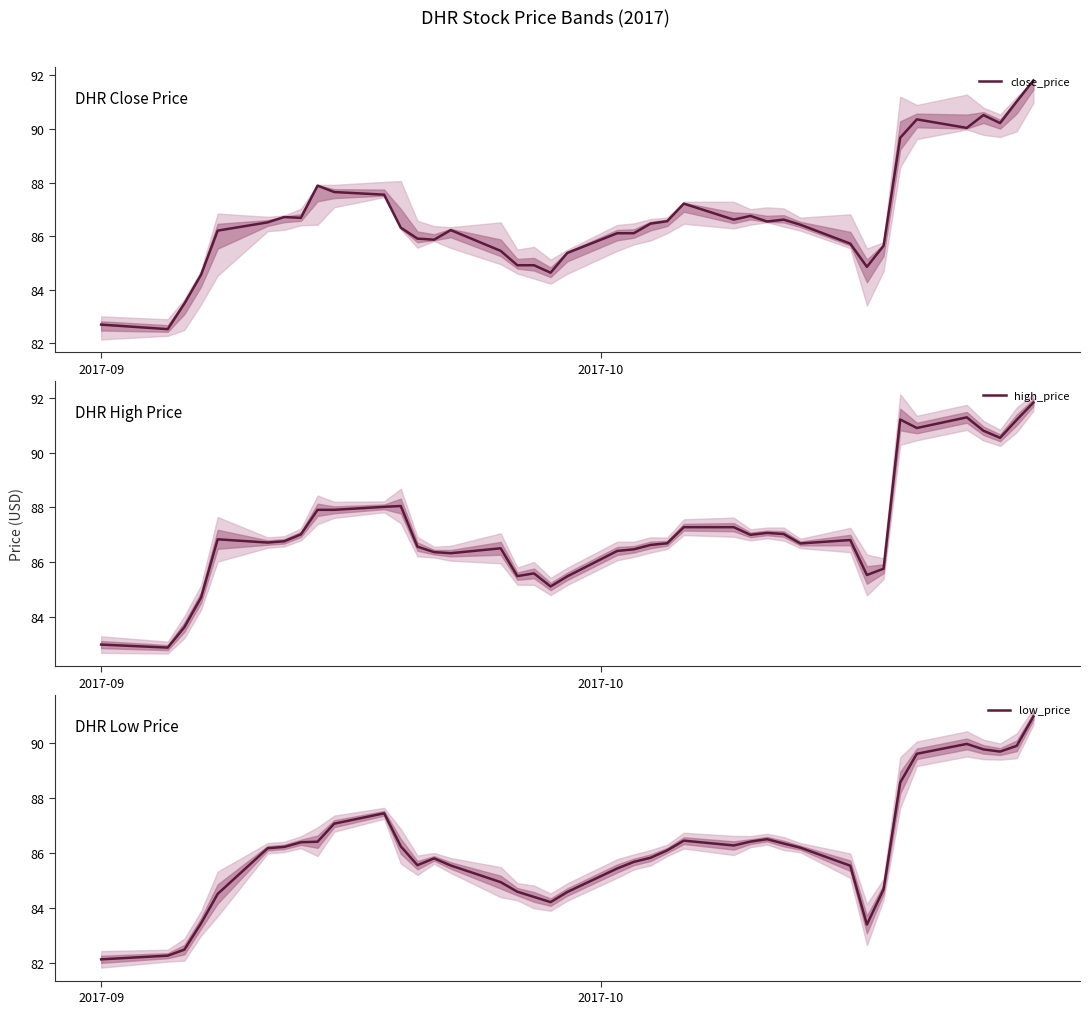

What is the difference between the second highest and minimum values in the high_price series?

8.4